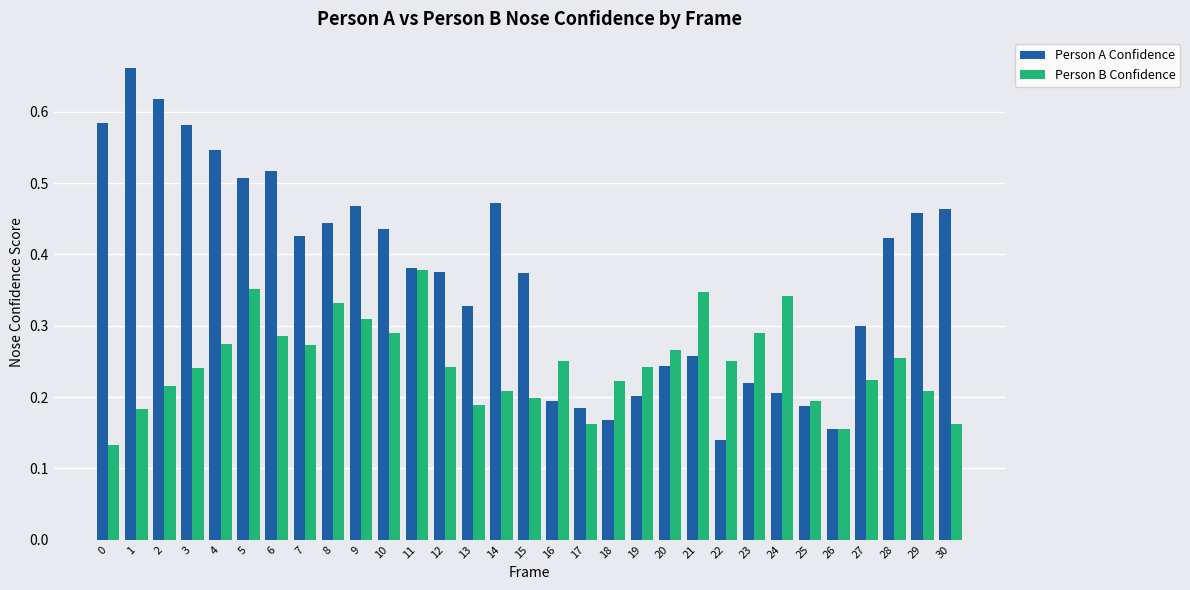

Where is Person A Confidence nearest to the value 0?

22